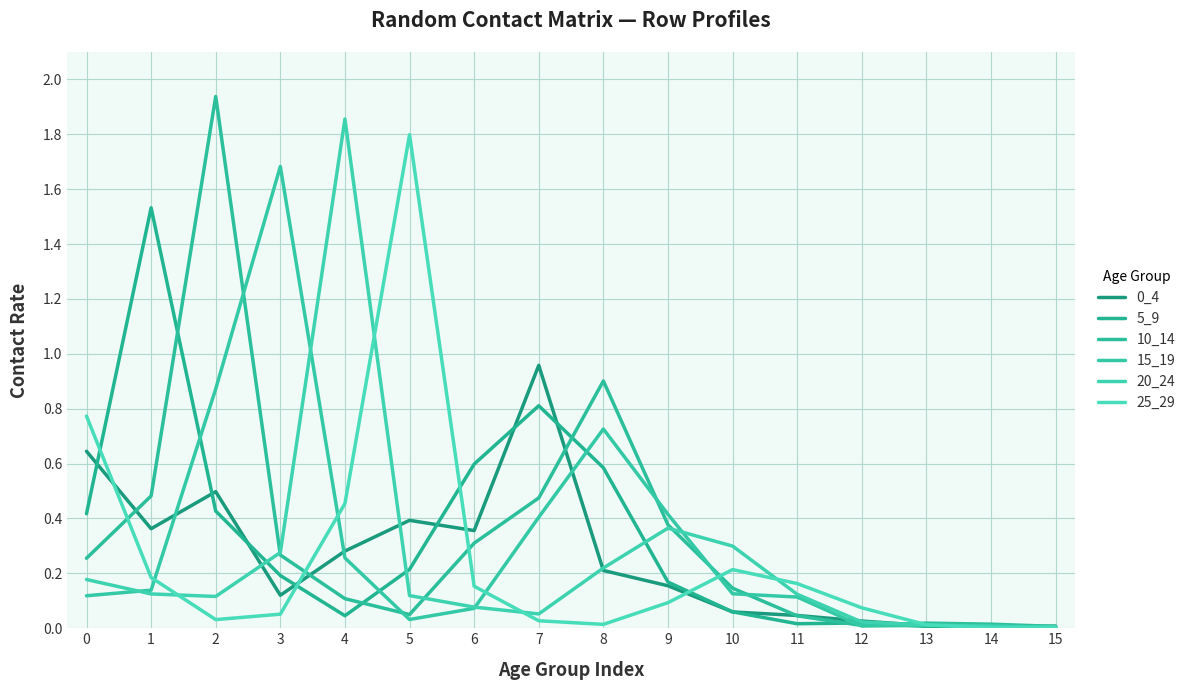

True or false: 10_14 has more than 1 interior local peaks.

True